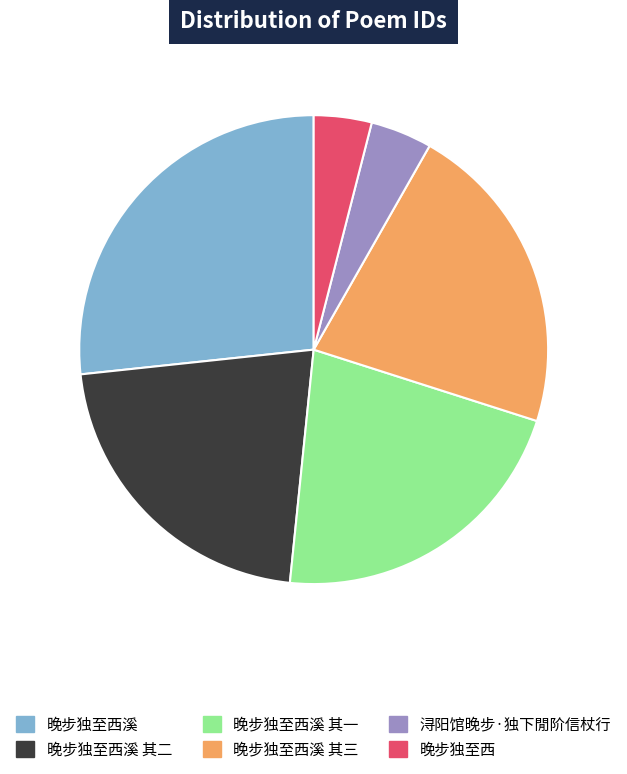

Does any single category account for the majority?

No